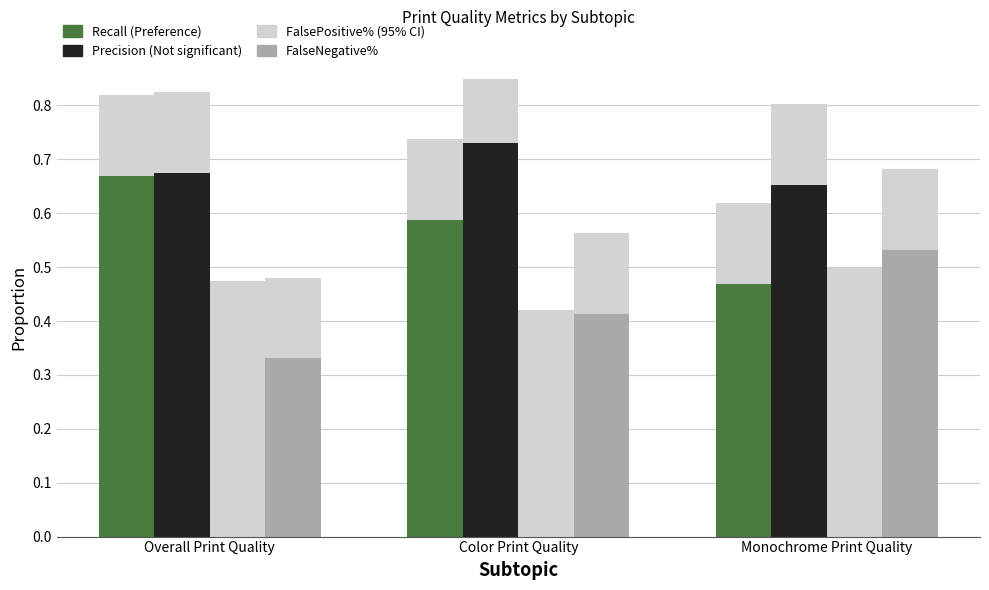

How many data points does each series have?

3